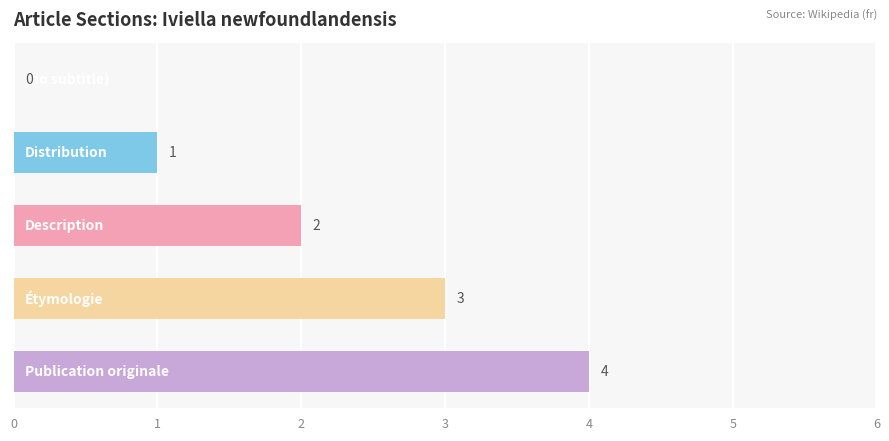

How many values are between 1 and 3?

3